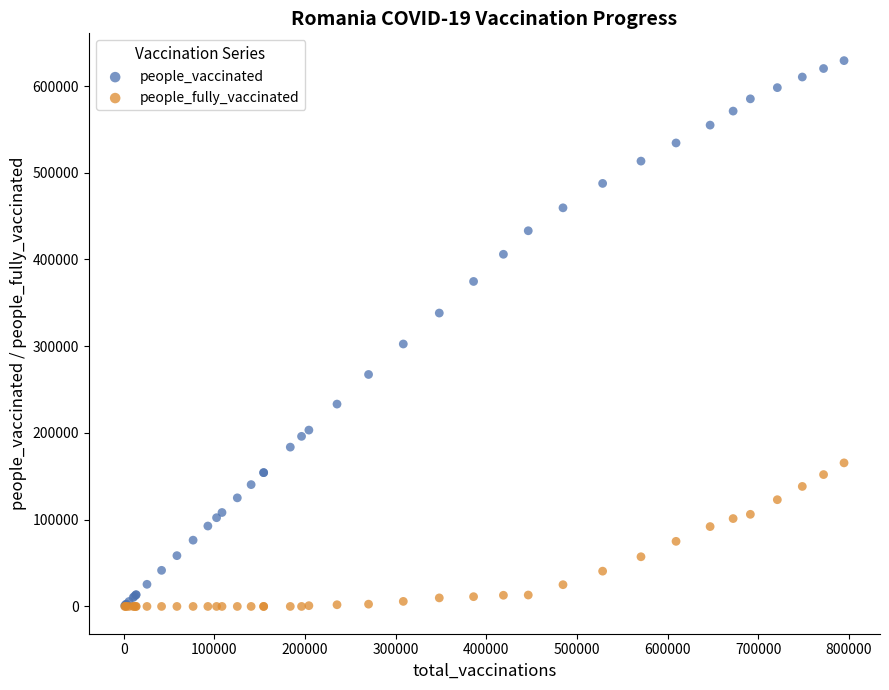

Which series has the largest Y range (max minus min)?

people_vaccinated